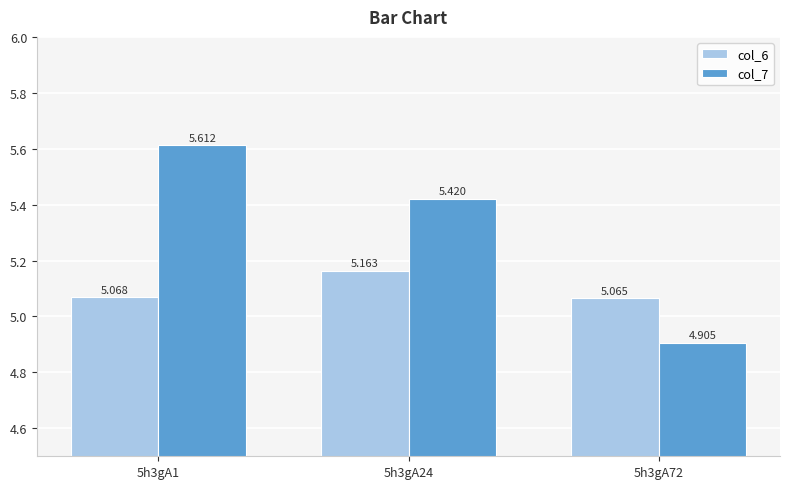

Rank the series by their average value, from lowest to highest.

col_6, col_7